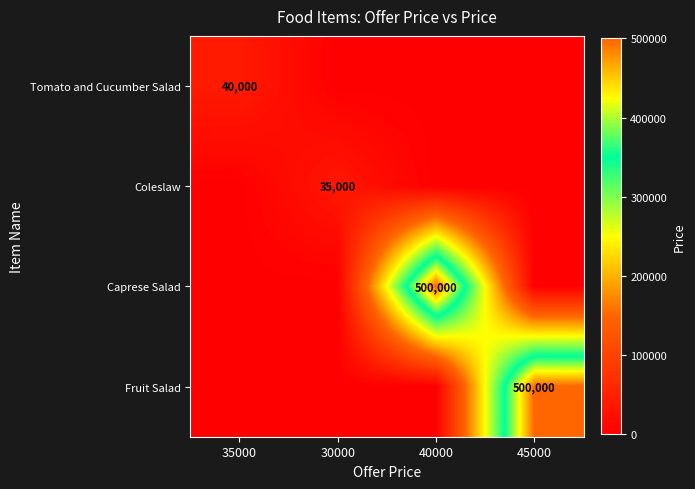

Is it true that Coleslaw equals 35000 at 30000?

True